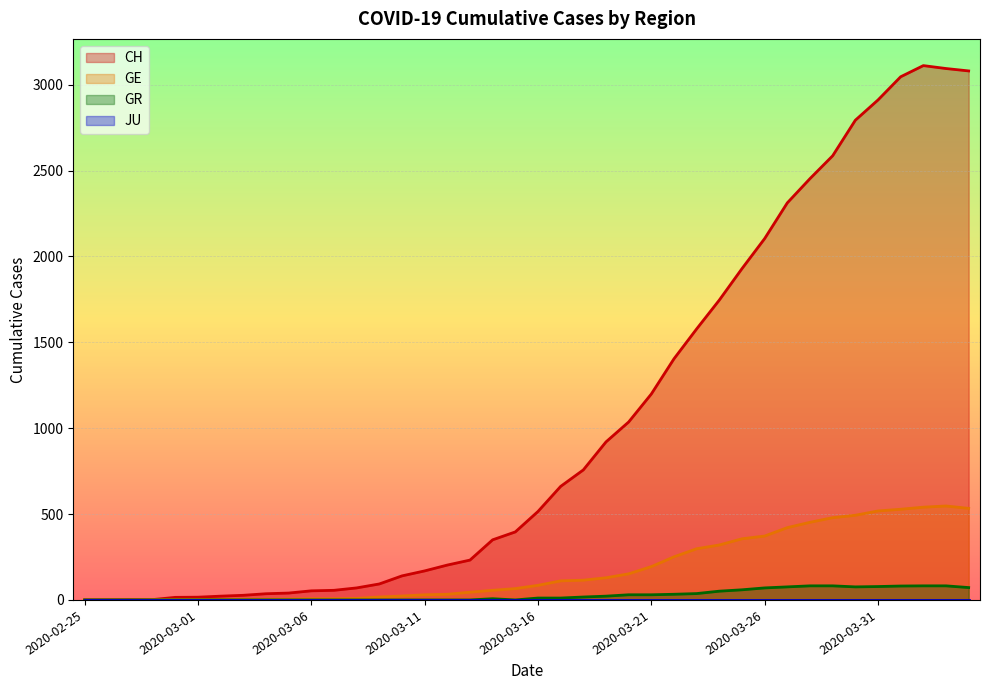

What is the approximate value of CH at 2020-03-12?

203